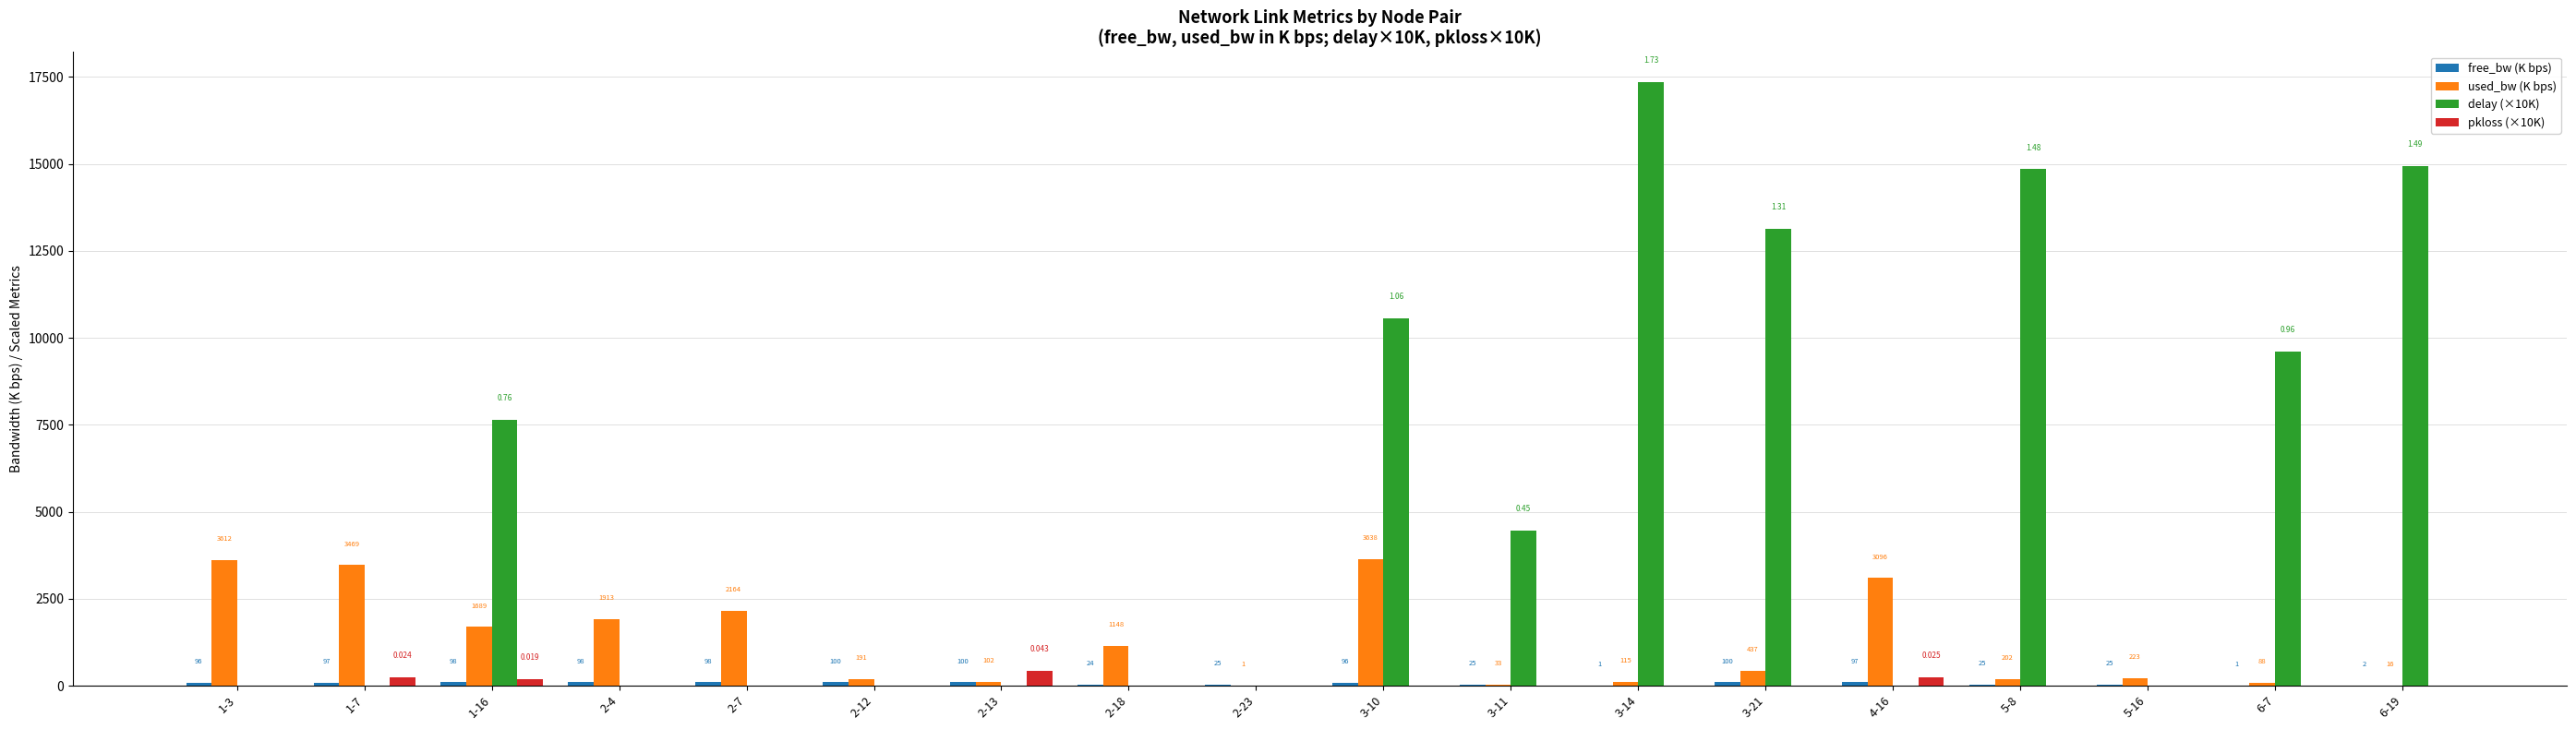

Is the value of pkloss (×10K) at 3-21 greater than the value of delay (×10K) at 3-14?

No